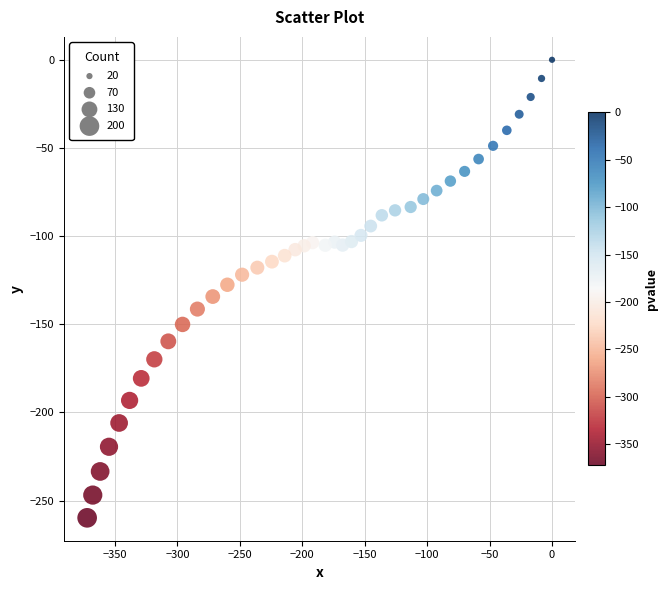

What is the range of Y values (max minus min)?

259.8